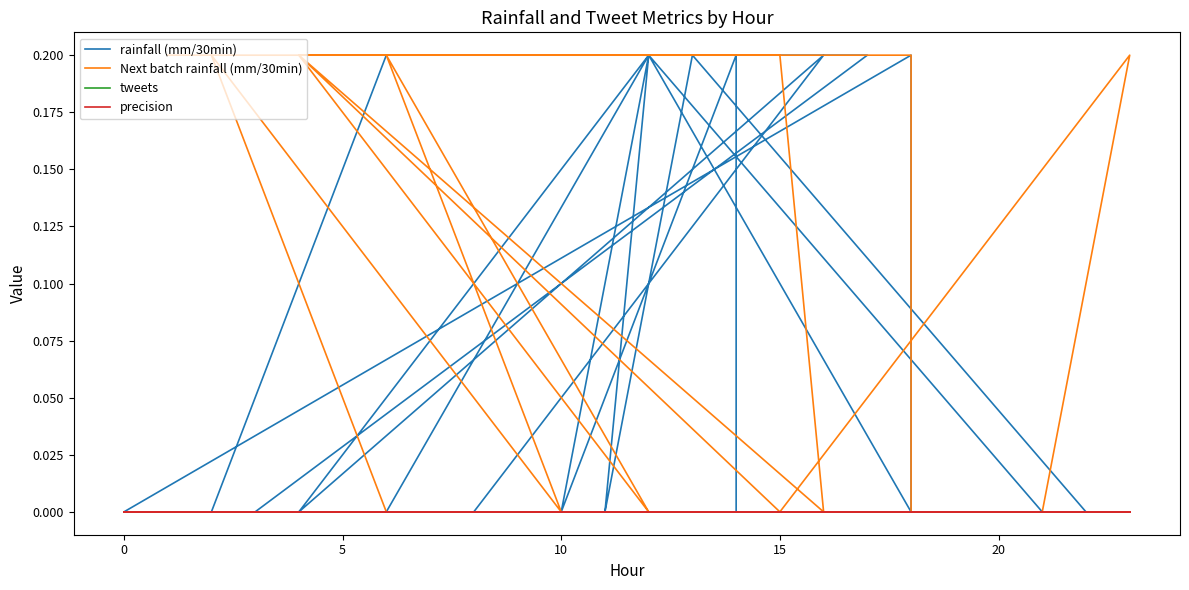

True or false: tweets and precision intersect in this chart.

False